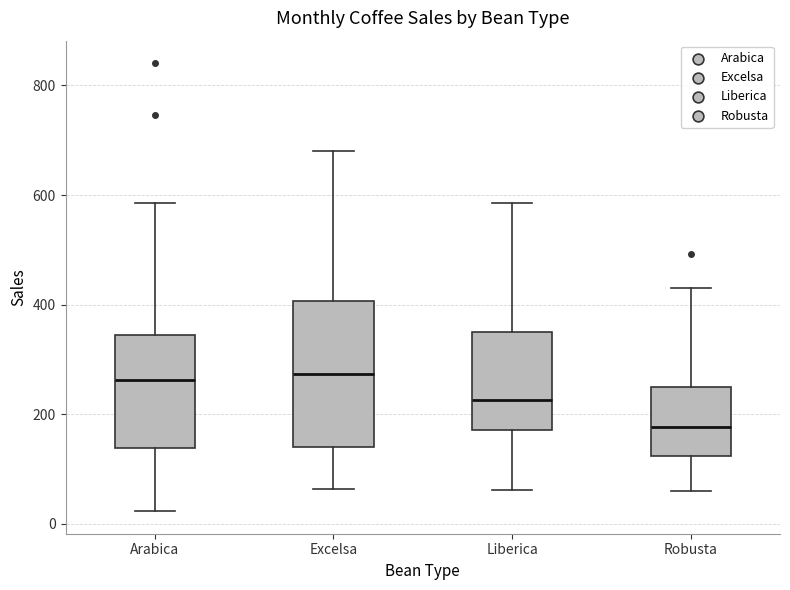

Reading left to right, transcribe this box plot: for each box, give where its median line is, the range the box spans, and where its two whiskers end, as read against the y-axis. The values are not printed on the chart, so give them approximately, as read against the axis.

Arabica: median 260, box 140 to 340, whiskers 20 to 580
Excelsa: median 280, box 140 to 400, whiskers 60 to 680
Liberica: median 220, box 180 to 340, whiskers 60 to 580
Robusta: median 180, box 120 to 240, whiskers 60 to 420